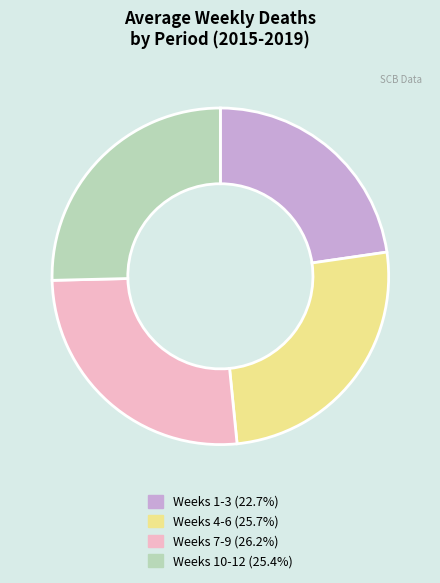

Combined, do Weeks 1-3 (22.7%) and Weeks 4-6 (25.7%) account for over 50%?

No